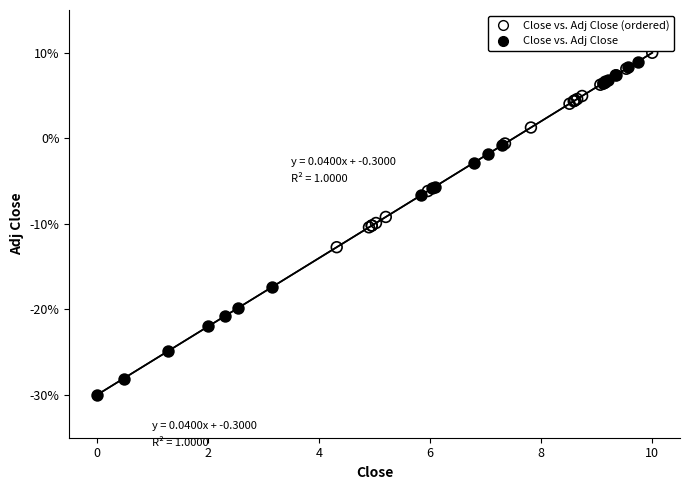

Which series has the widest spread of Y values?

Close vs. Adj Close